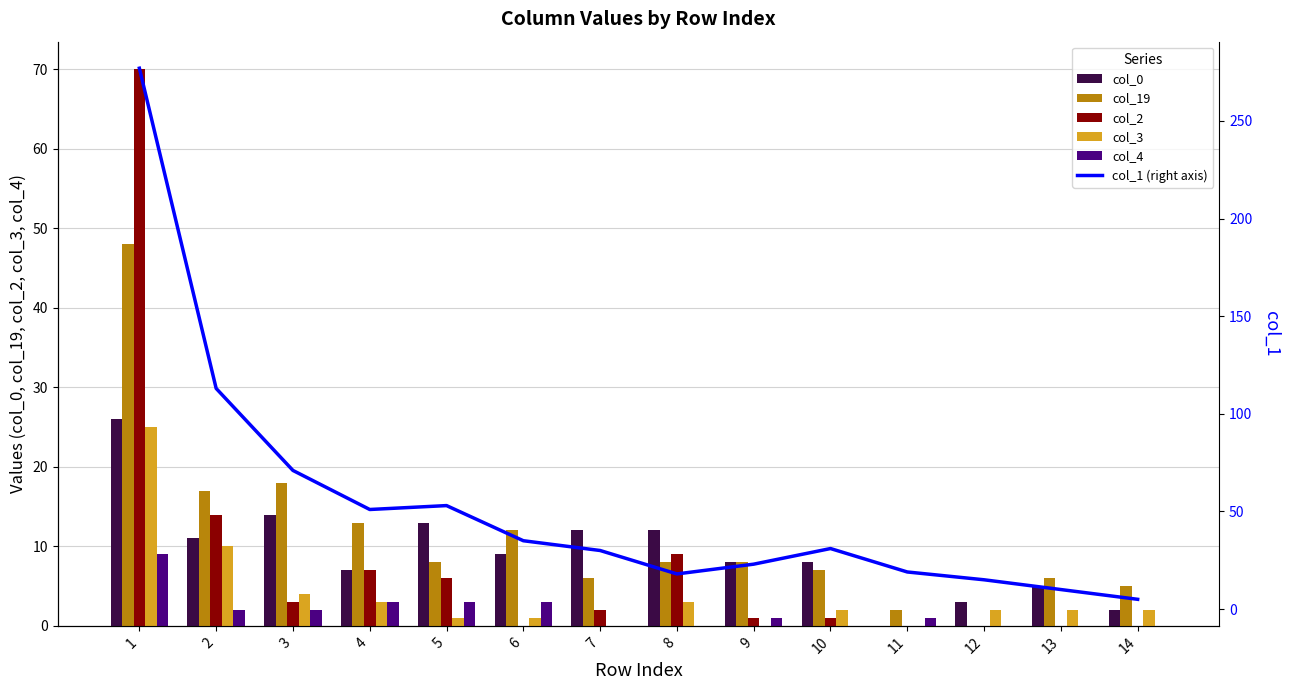

What is the highest value of the col_1 (right axis) series?

277